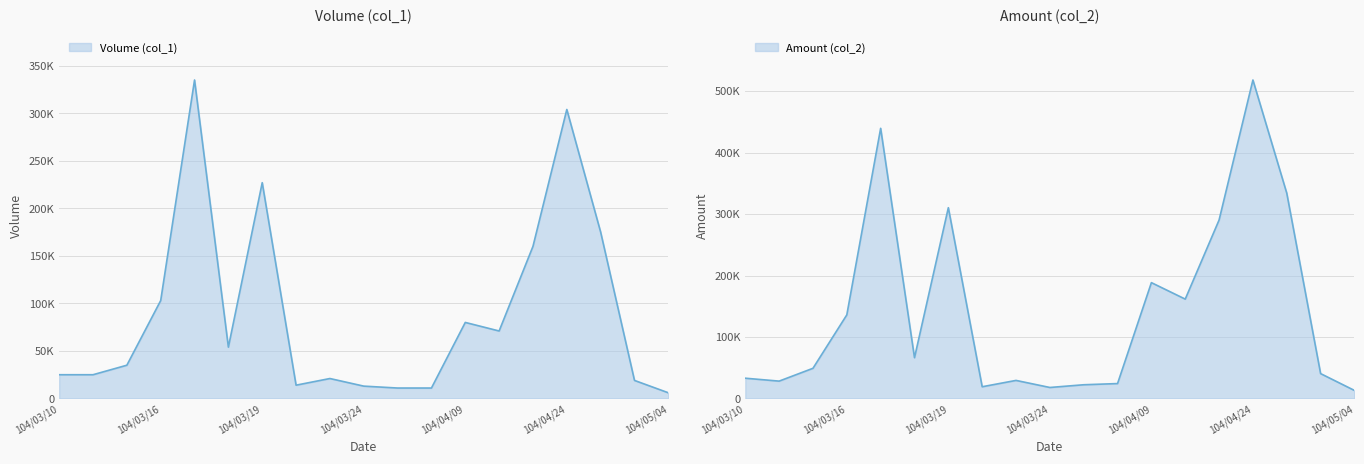

True or false: Amount (col_2) and Volume (col_1) cross at least once.

False